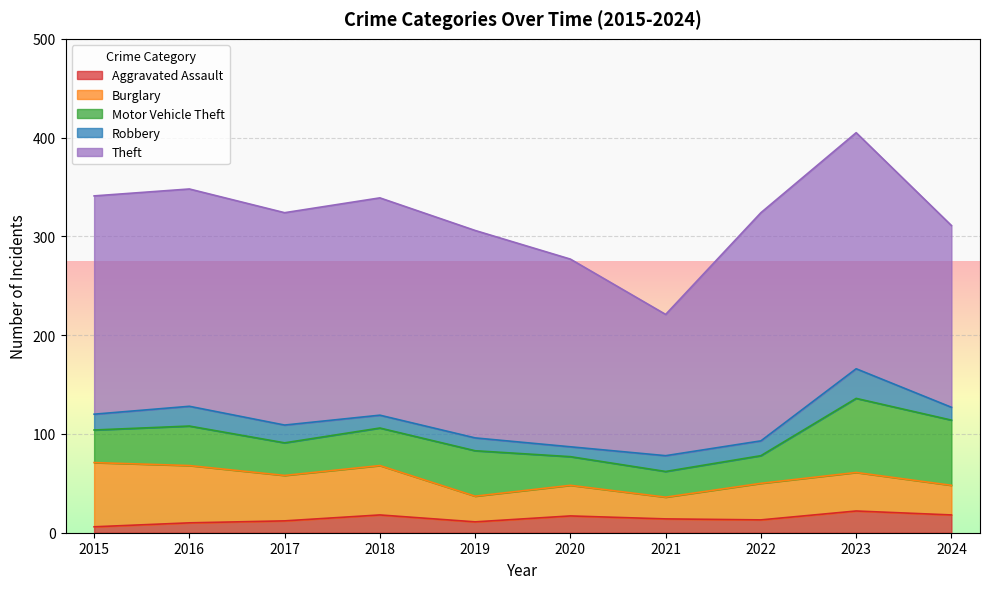

Which category has the lowest value in the Burglary series?

2021